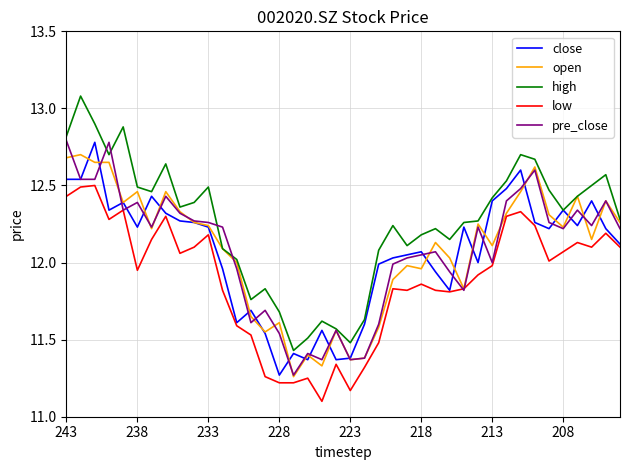

True or false: high and low intersect in this chart.

False